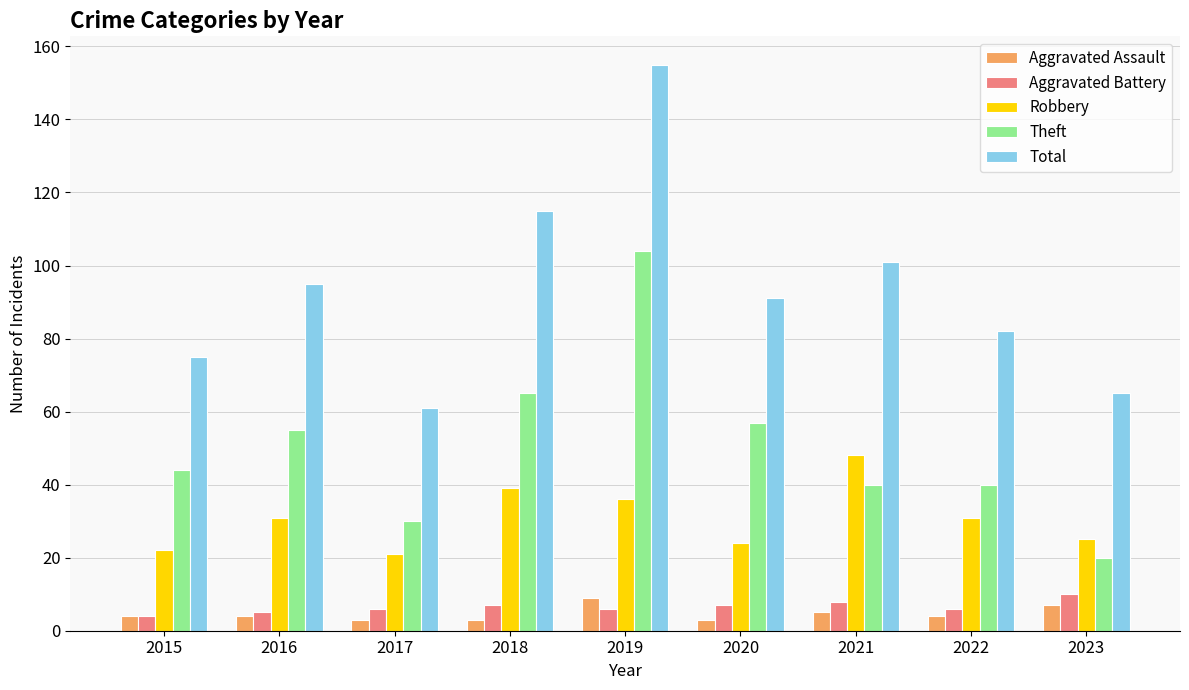

What is the spread (max minus min) of values at 2021?

96